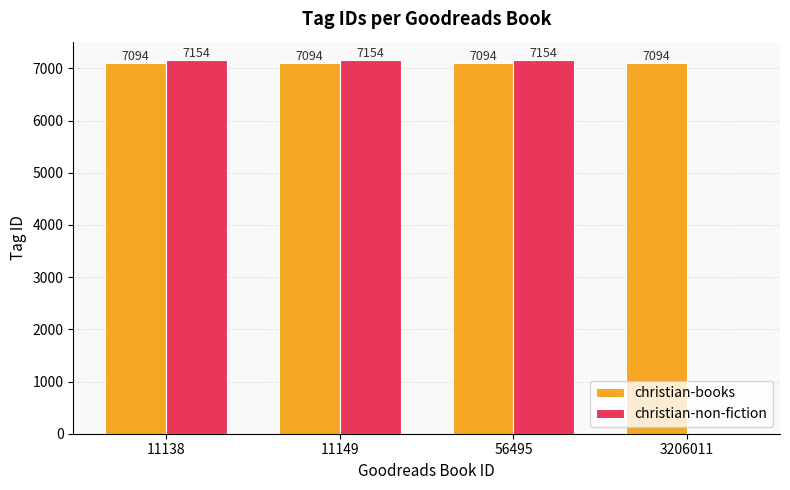

What is the sum of the christian-non-fiction values at 56495 and 11138?

14308